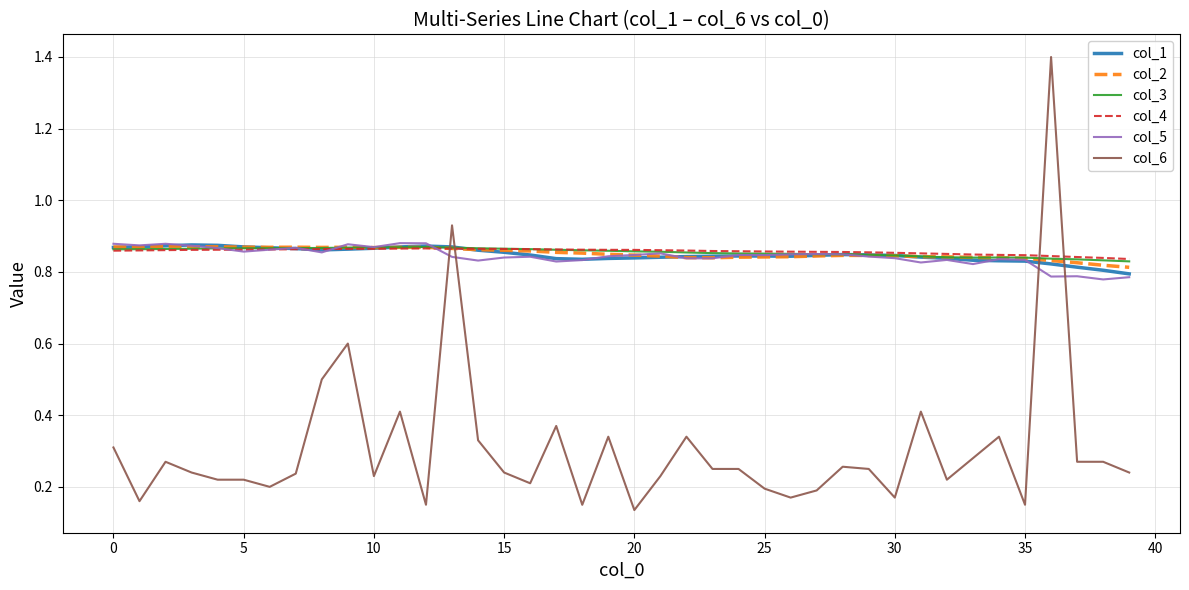

What is the maximum value shown in the chart?

1.4